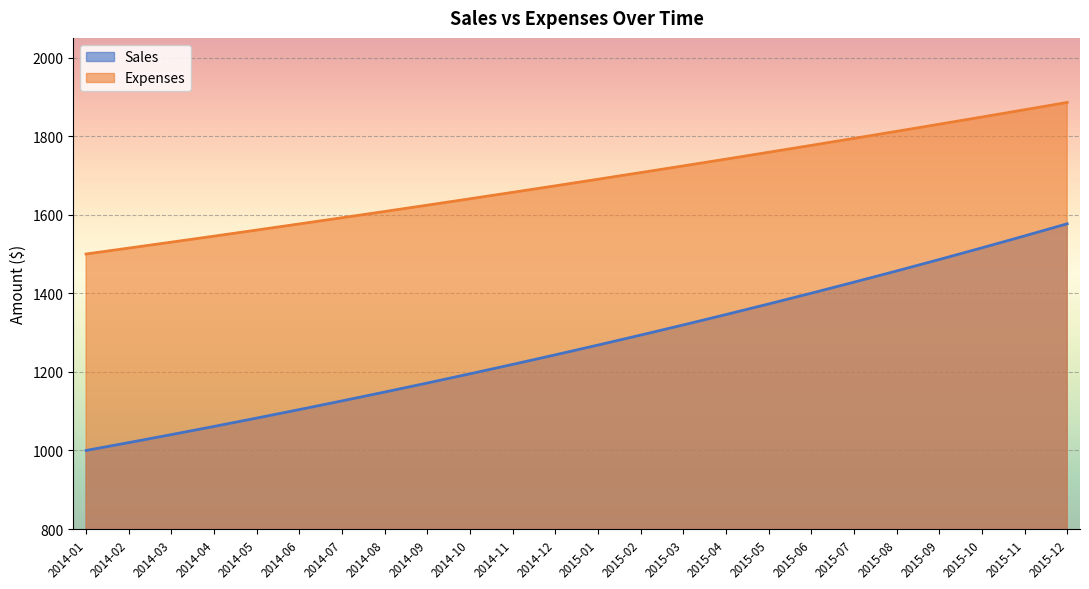

True or false: Expenses and Sales intersect in this chart.

False